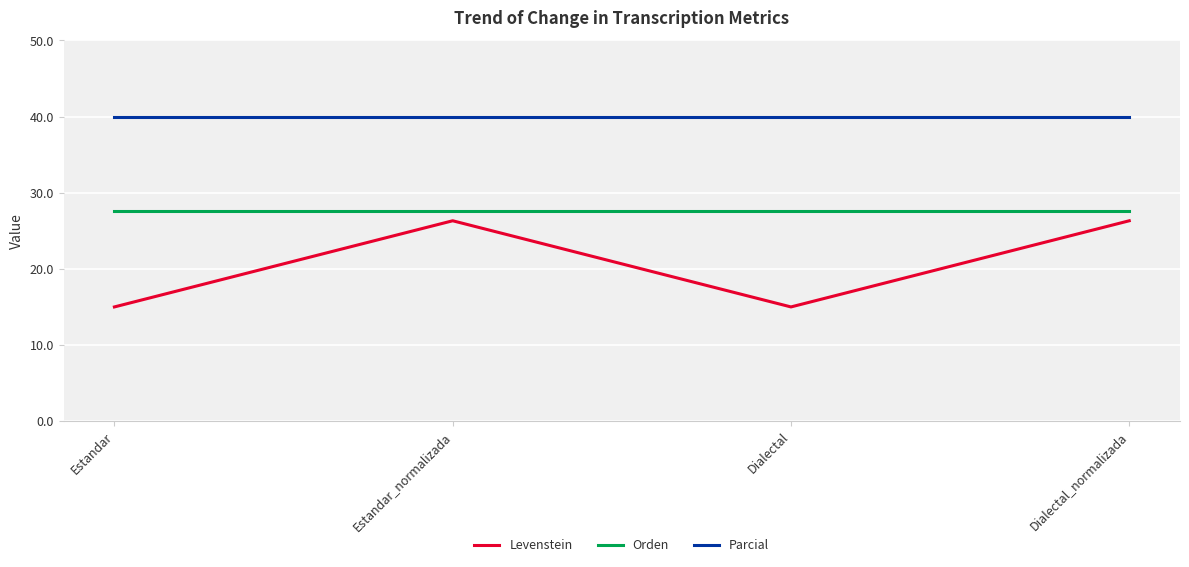

Is it true that Orden equals 49.2 at Estandar?

False